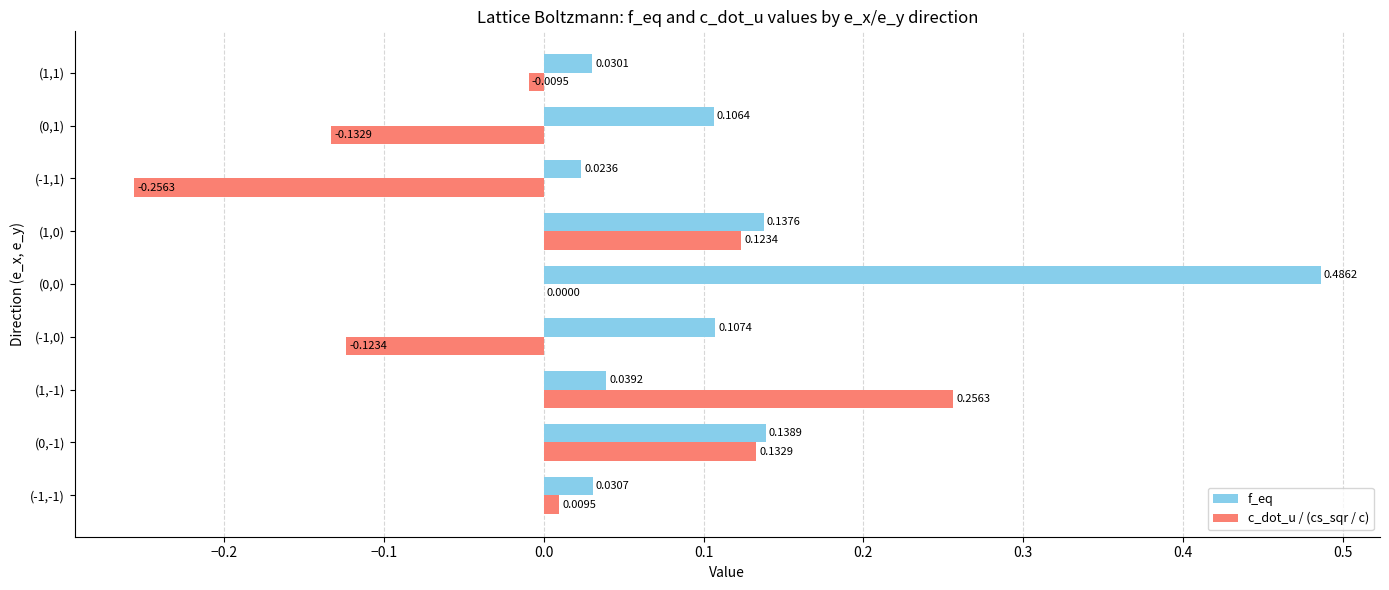

Is the value of f_eq at (0,1) greater than the value of c_dot_u / (cs_sqr / c) at (-1,1)?

Yes